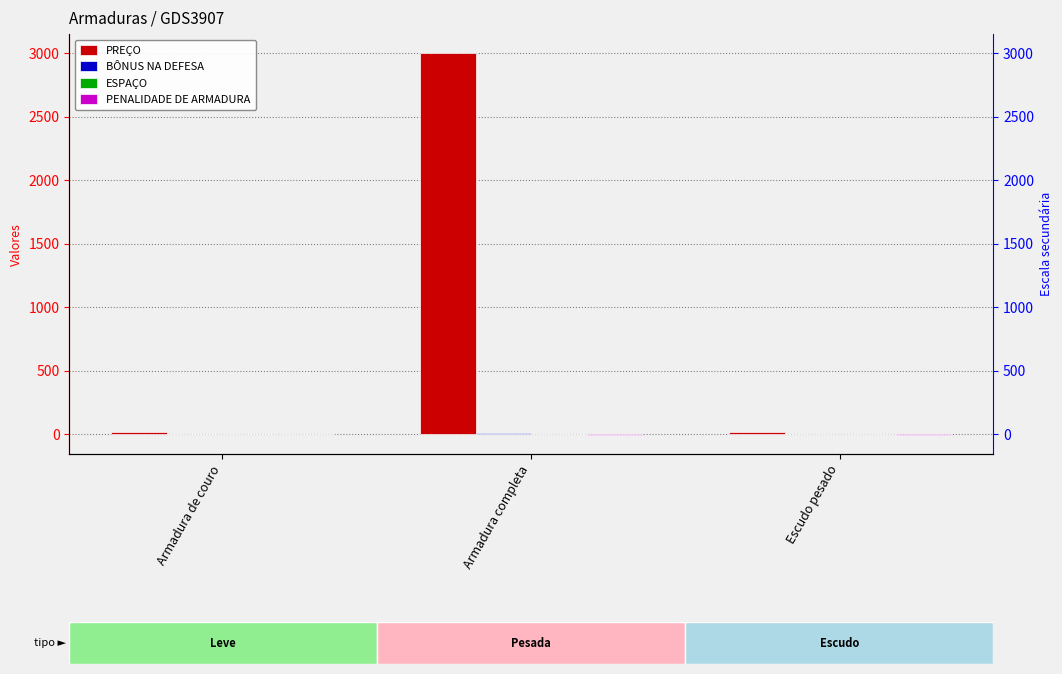

The BÔNUS NA DEFESA series shows 2 at Armadura de couro. True or false?

True